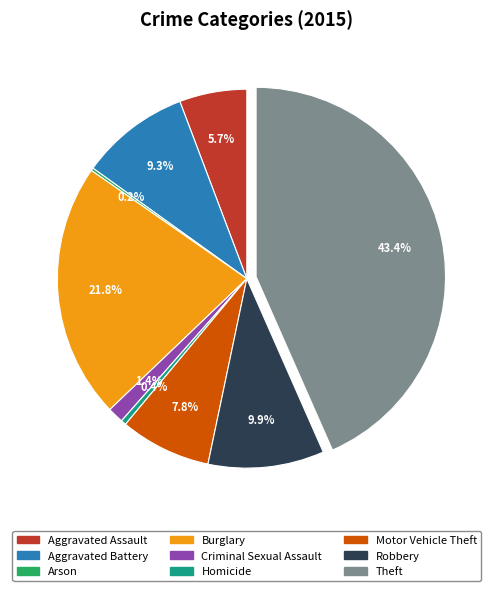

Is it true that Motor Vehicle Theft is 23% of the pie?

False